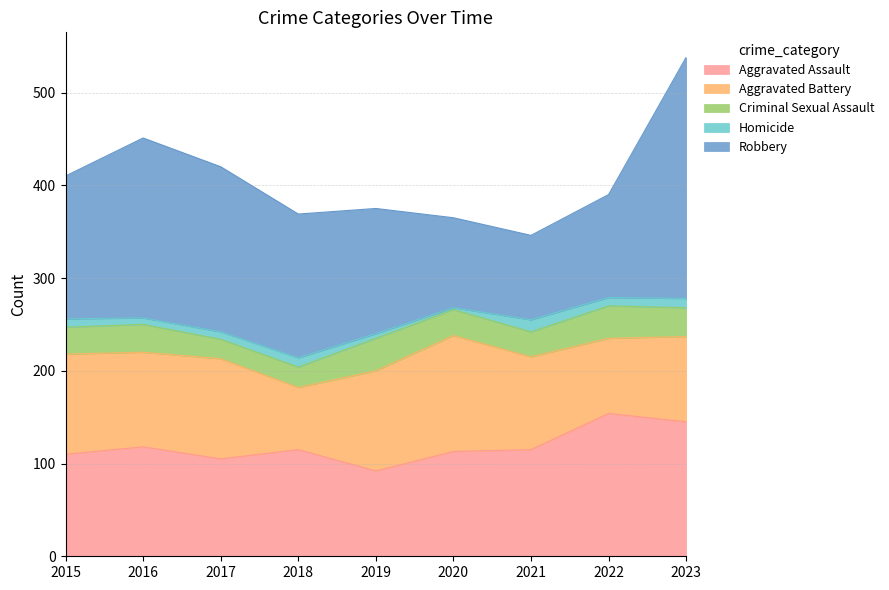

What are all the series names shown in the legend?

Aggravated Assault, Aggravated Battery, Criminal Sexual Assault, Homicide, Robbery